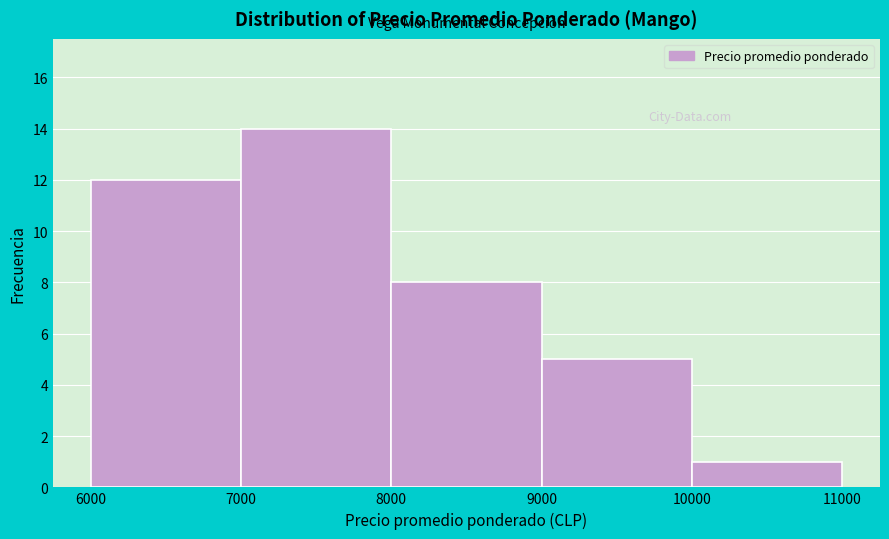

Reading left to right, transcribe this chart: for each bar, give the range it covers on the x-axis and its height. The values are not printed on the chart, so give them approximately, as read against the axis.

6000 to 7000: 12
7000 to 8000: 14
8000 to 9000: 8
9000 to 10000: 5
10000 to 11000: 1